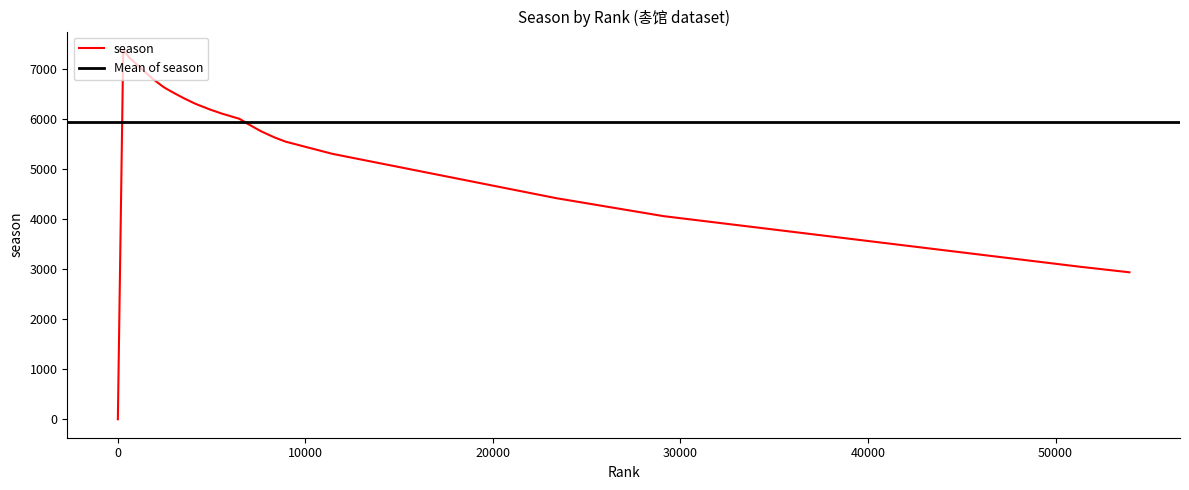

Which category has the lowest value across all series?

23